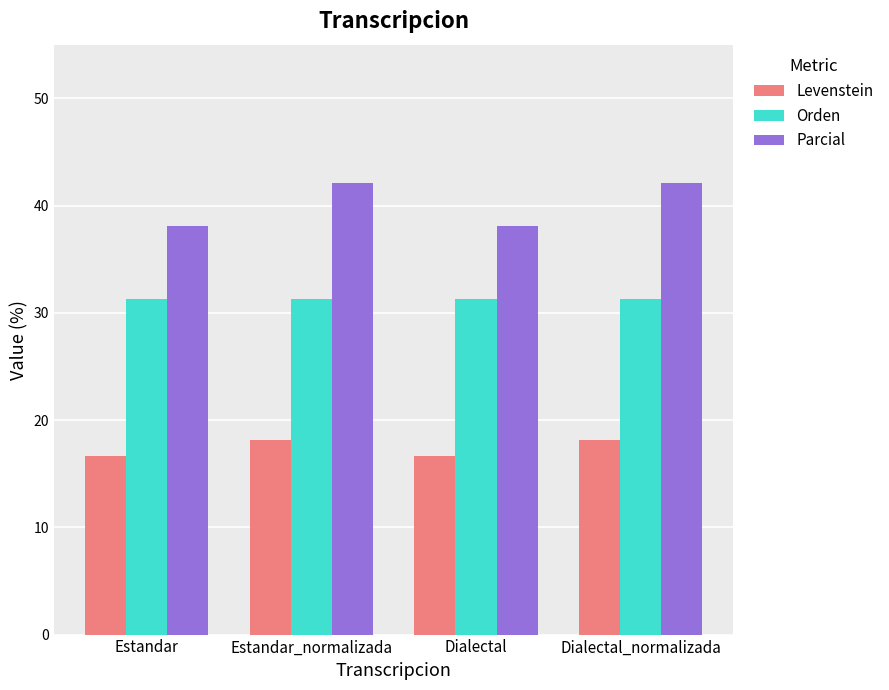

What is the sum of all Parcial values?

160.4